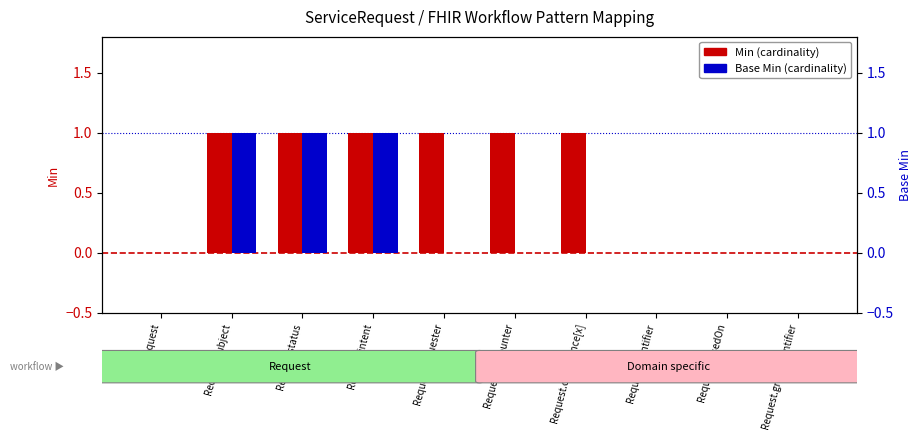

Reading left to right, what are all the values shown in this chart?

Min: 0	1	1	1	1	1	1	0	0	0
Base Min: 0	1	1	1	0	0	0	0	0	0